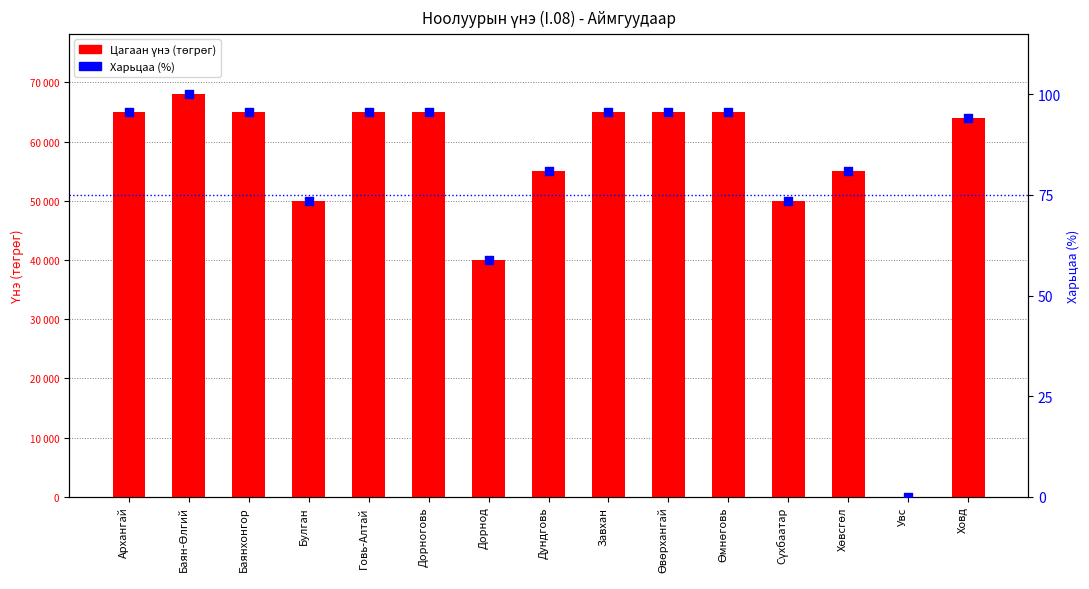

Is the value of Харьцаа (%) at Завхан greater than the value of Цагаан (үнэ) at Өмнөговь?

No